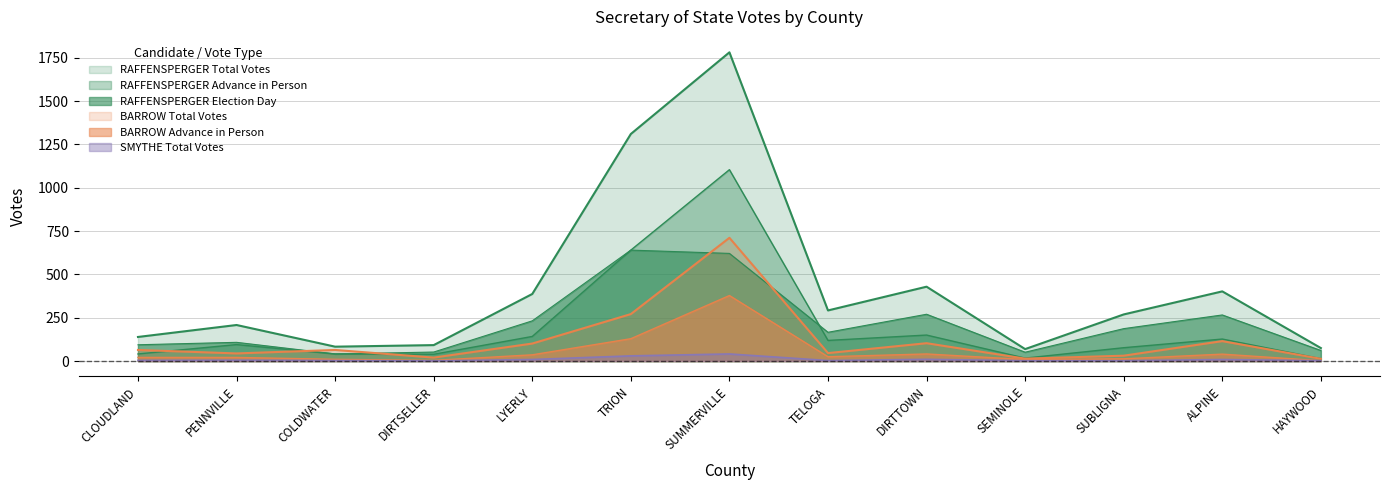

Where is SMYTHE Total Votes nearest to the value 21?

TRION